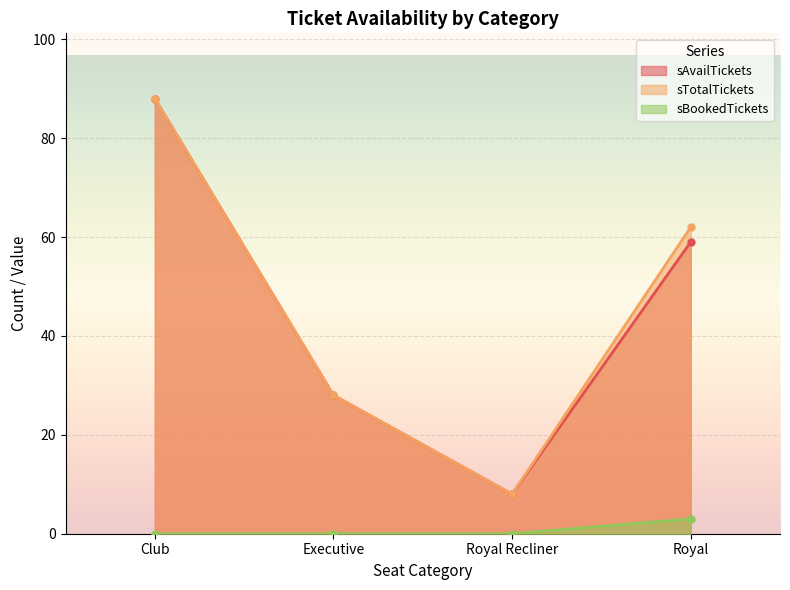

What are all the series names shown in the legend?

sAvailTickets, sTotalTickets, sBookedTickets